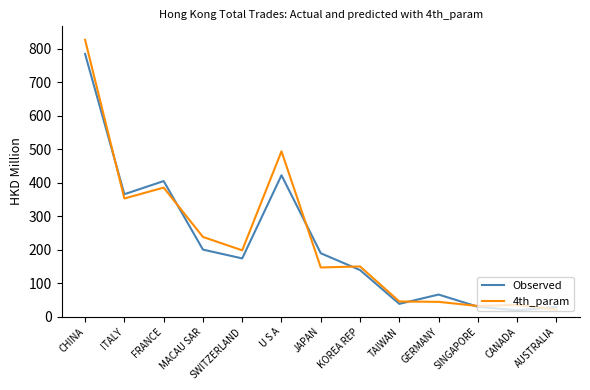

Which series changed the most between SWITZERLAND and KOREA REP?

4th_param